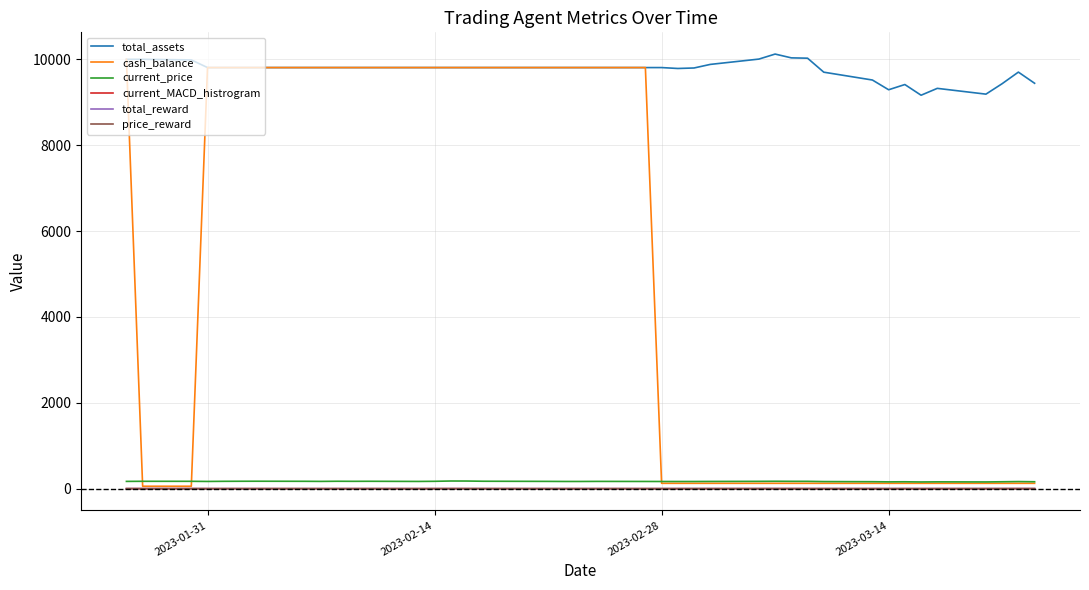

Which series has the widest spread of values?

cash_balance